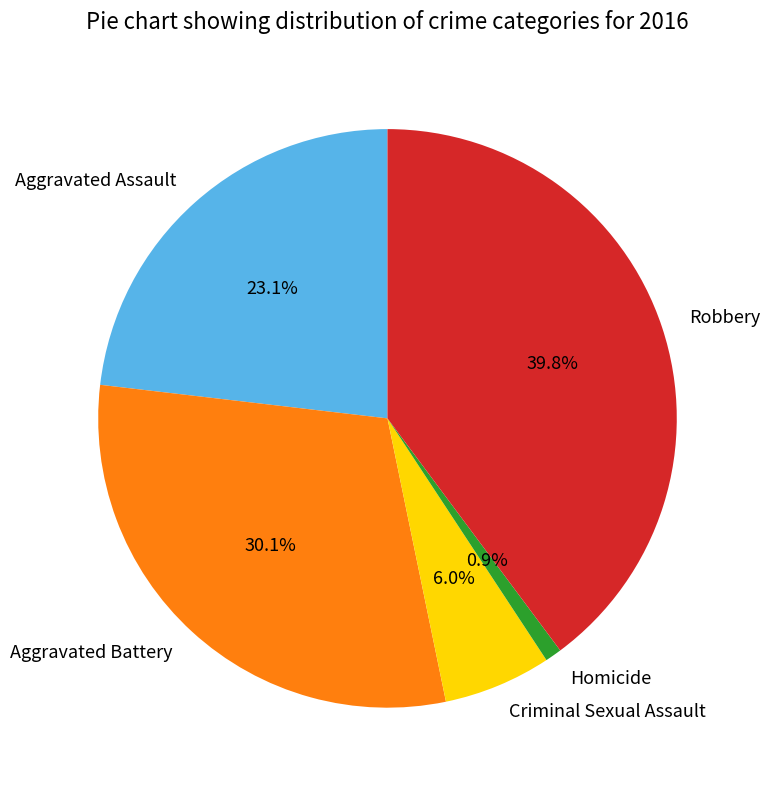

Which has a higher value, Criminal Sexual Assault or Aggravated Assault?

Aggravated Assault